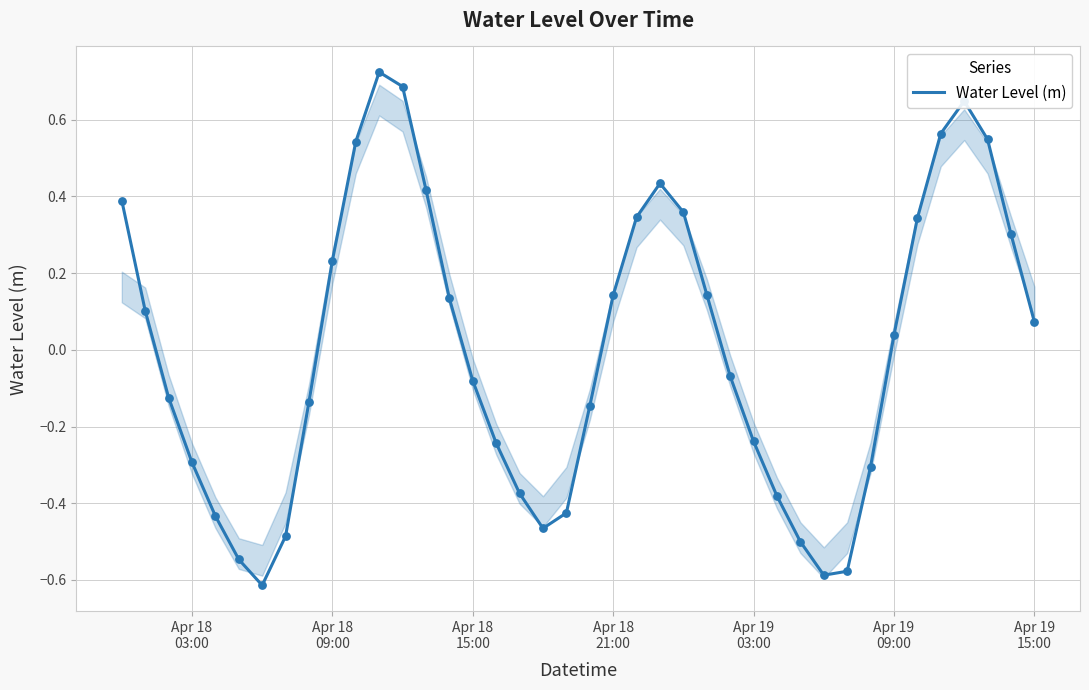

What is the difference between the maximum and minimum values?

1.3